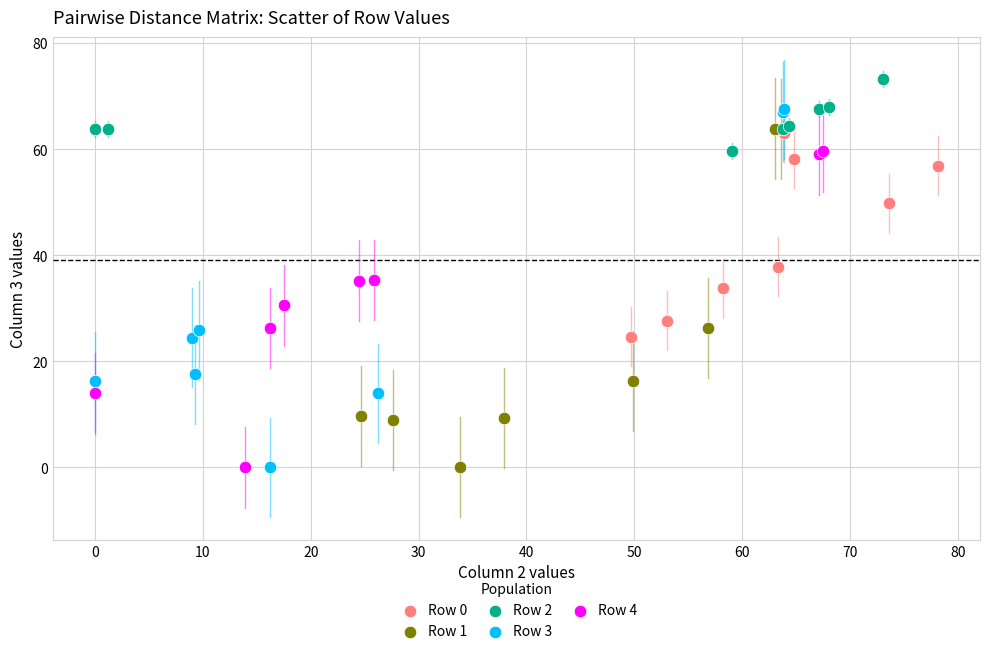

Which series reaches the maximum Y coordinate?

Row 2